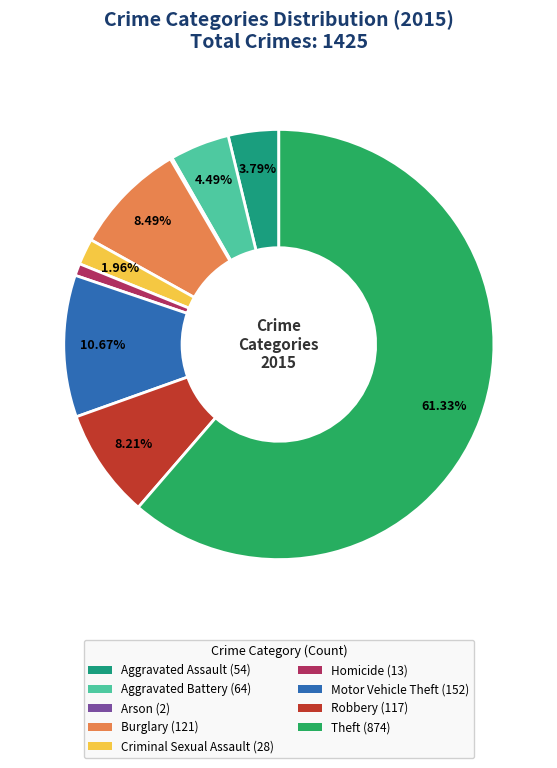

True or false: Aggravated Battery accounts for 4% of the total.

True